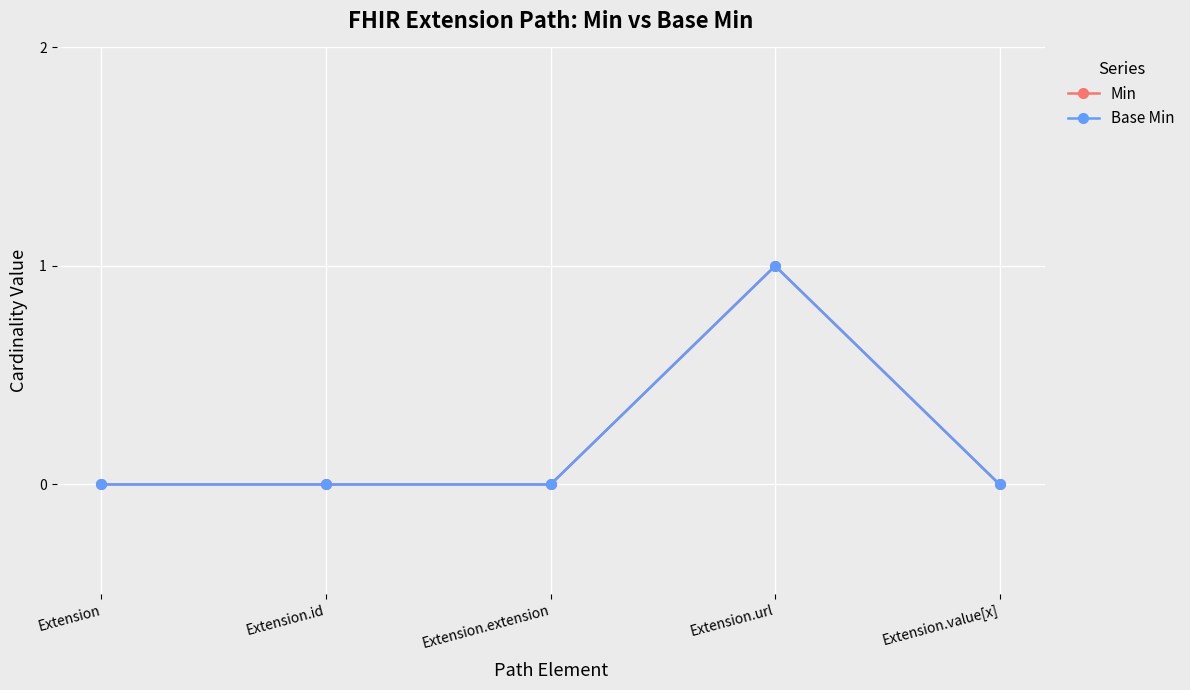

Which series has the largest total across all categories?

Min